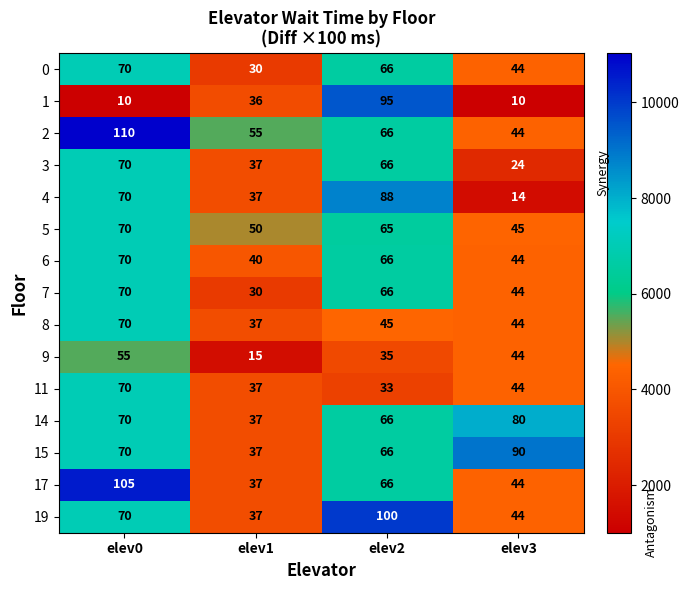

Which series changed the most between elev0 and elev1?

17